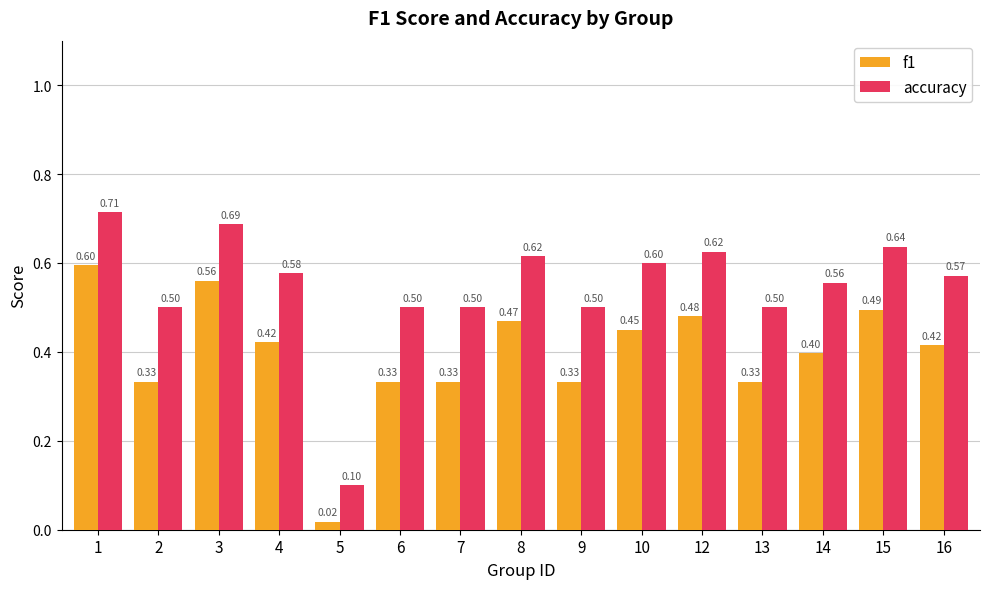

What is the difference between the highest and lowest values at 13?

0.2